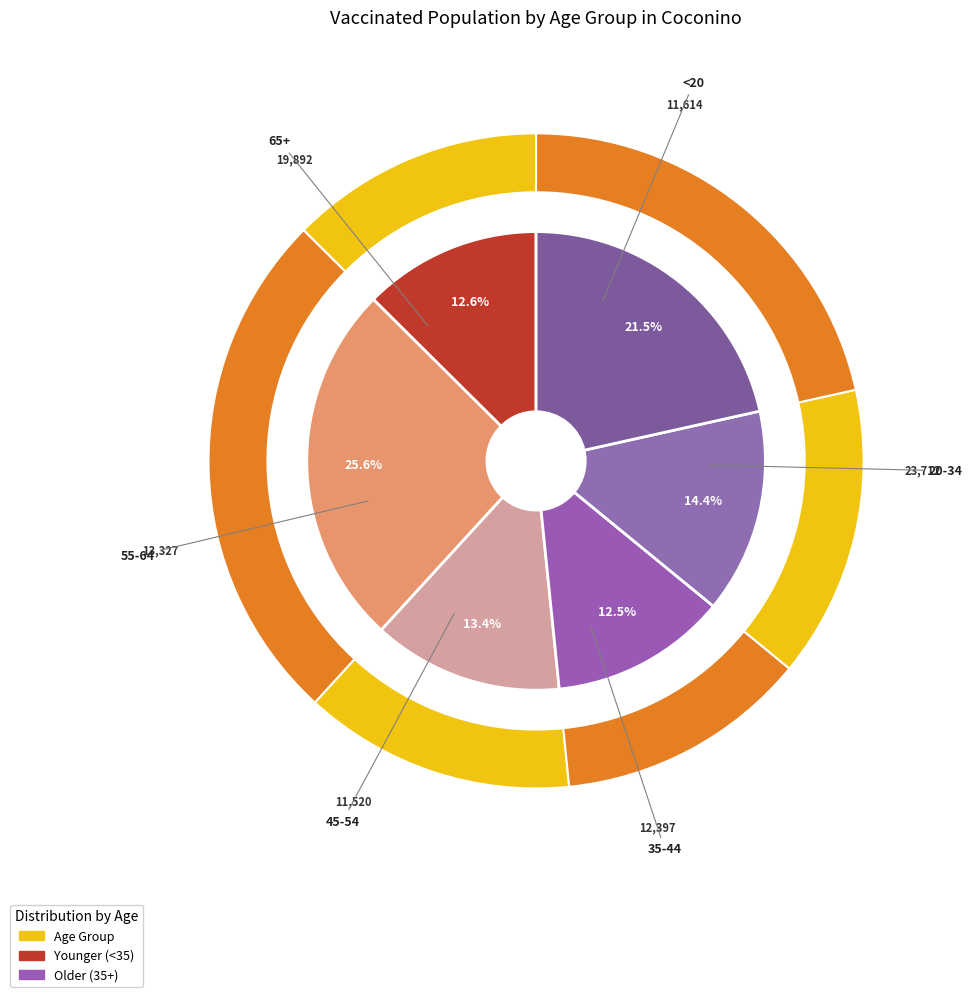

Rank the categories by value from highest to lowest.

20-34, 65+, 55-64, 35-44, <20, 45-54